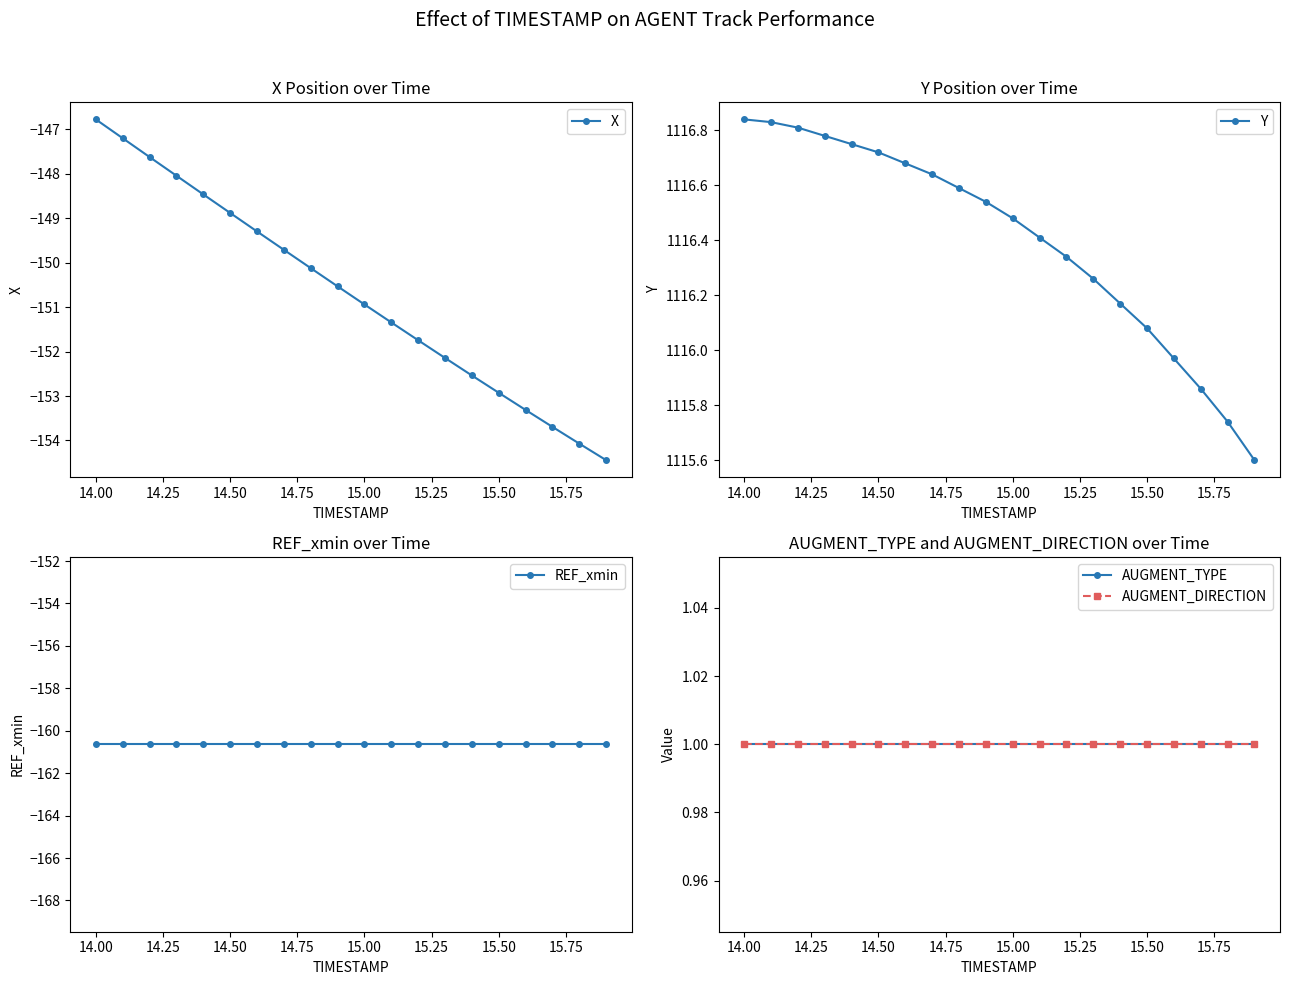

Which series has the largest total across all categories?

Y